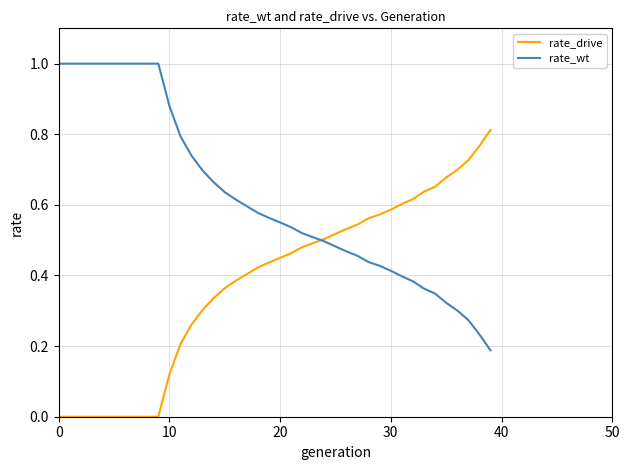

List the series in order of their overall mean, lowest first.

rate_drive, rate_wt